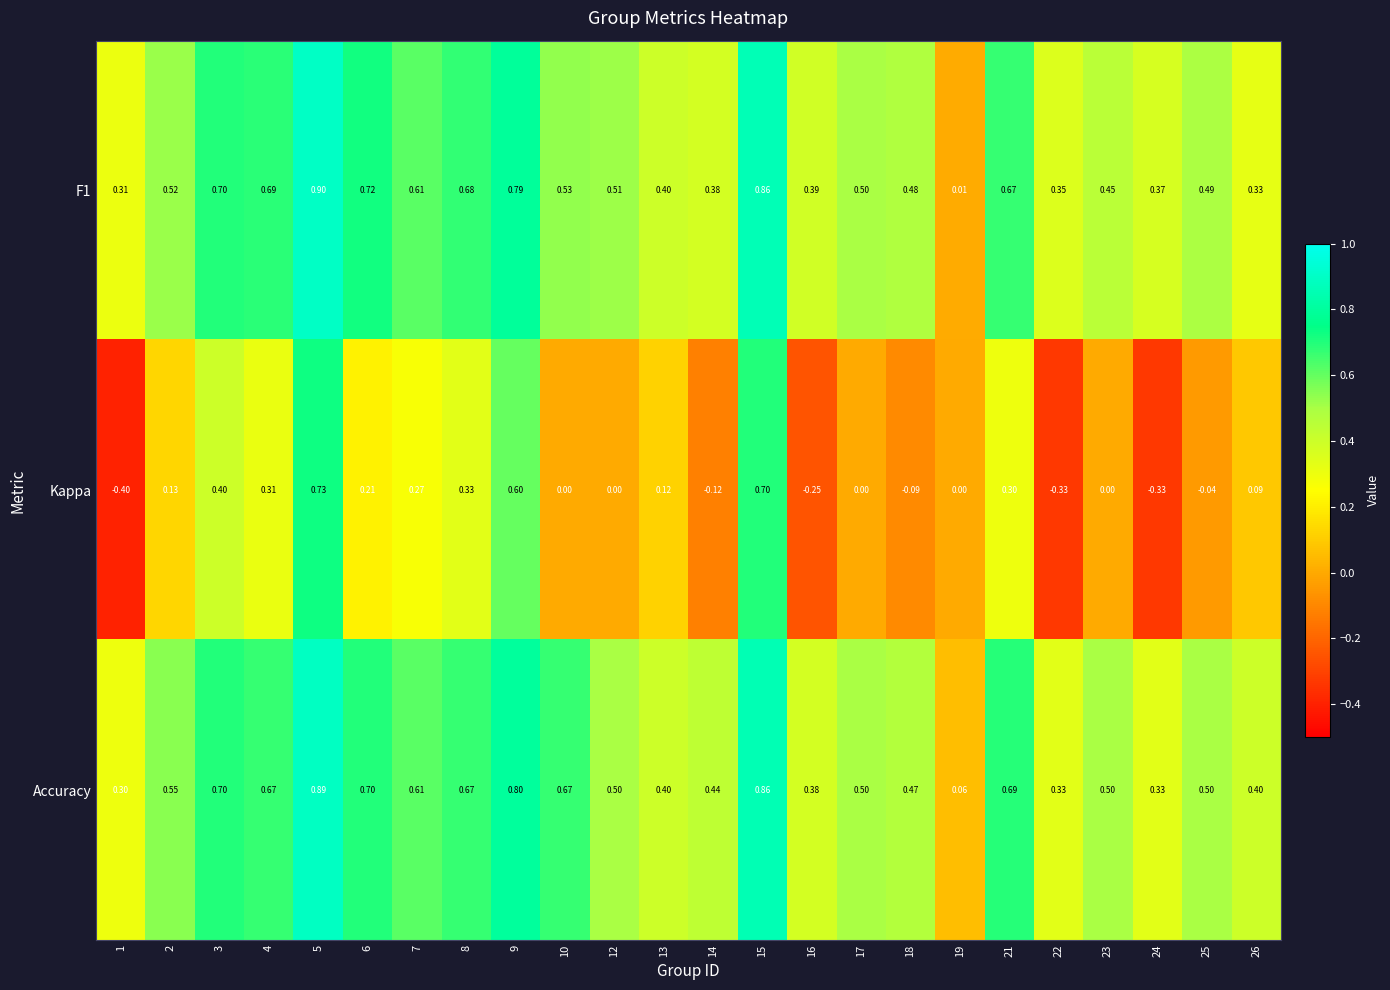

How many series are shown in this chart?

3